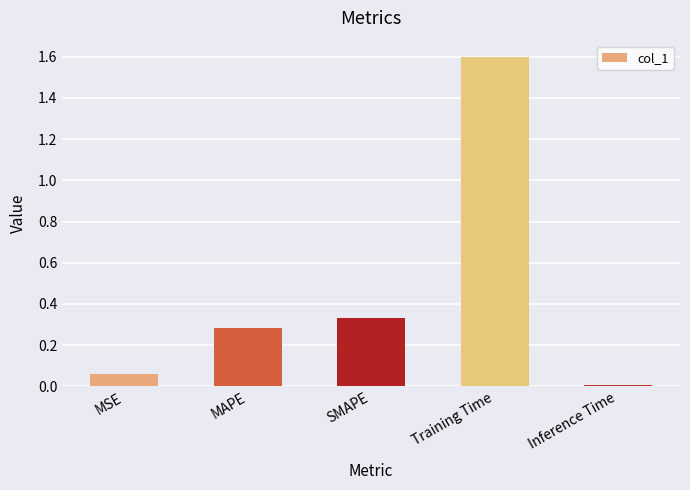

How many bars are there in total?

5